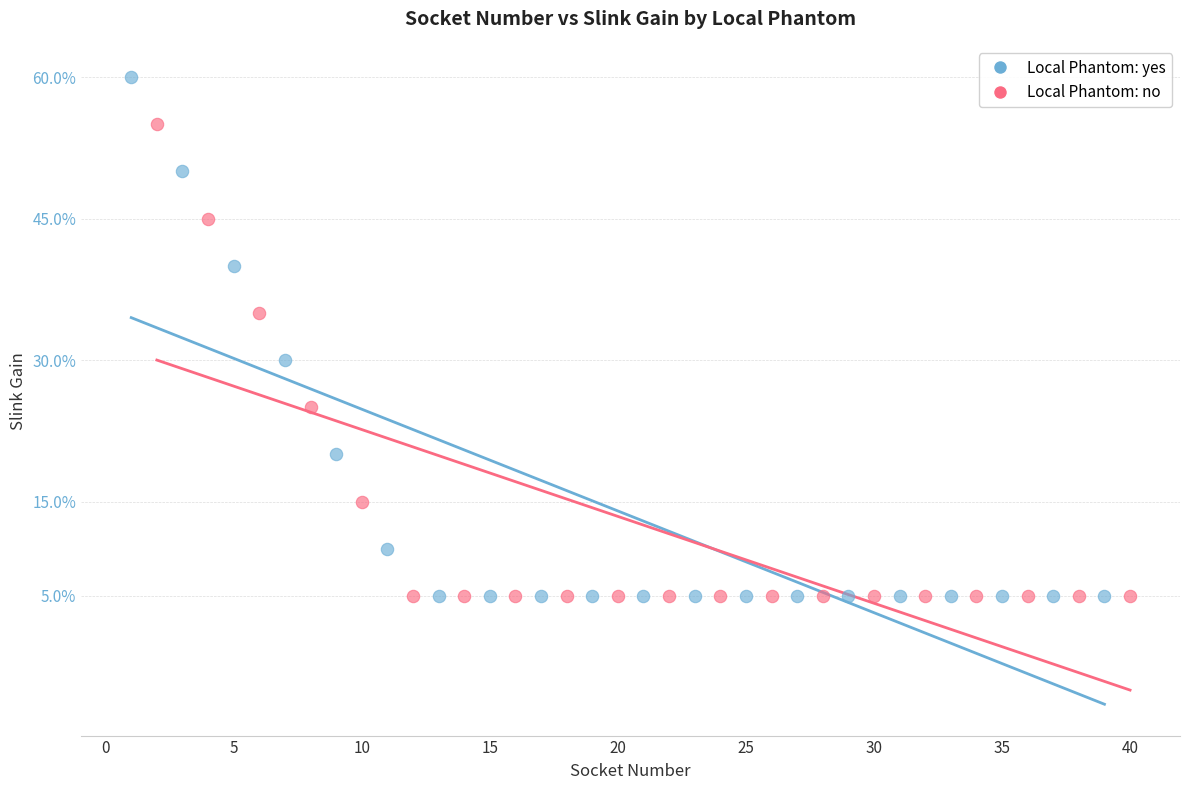

Which series has the largest Y range (max minus min)?

Local Phantom: yes